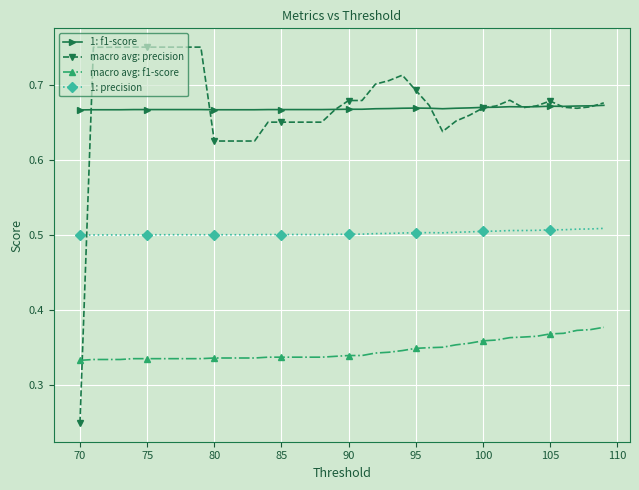

True or false: macro avg: precision has more than 0 interior local peaks.

True